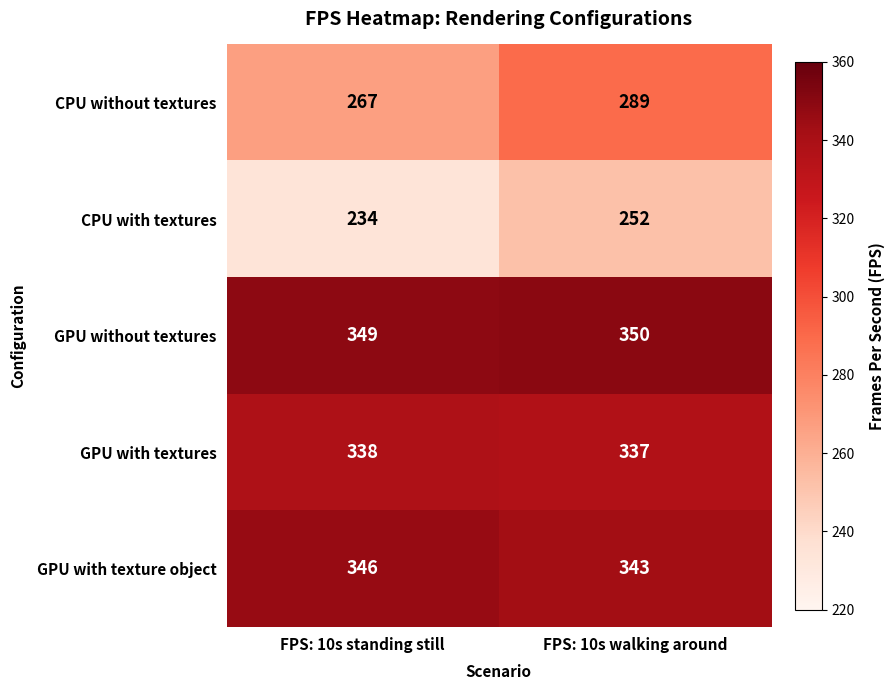

What is the total value across all series at FPS: 10s standing still?

1534